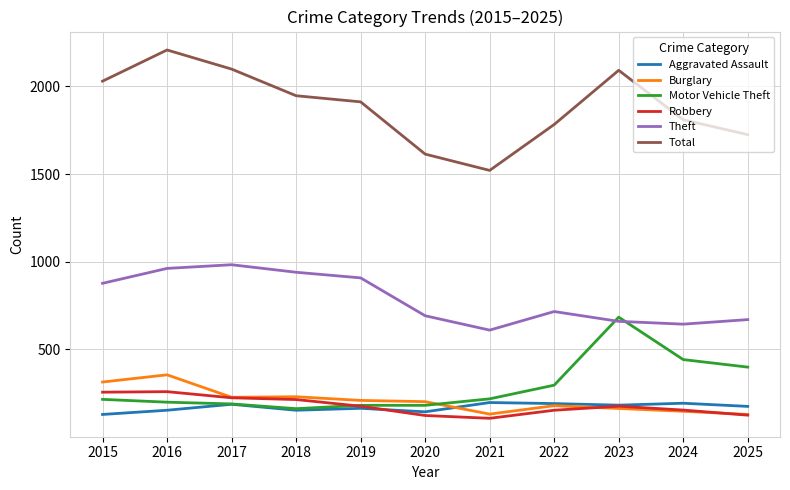

Which series has the widest spread of values?

Total